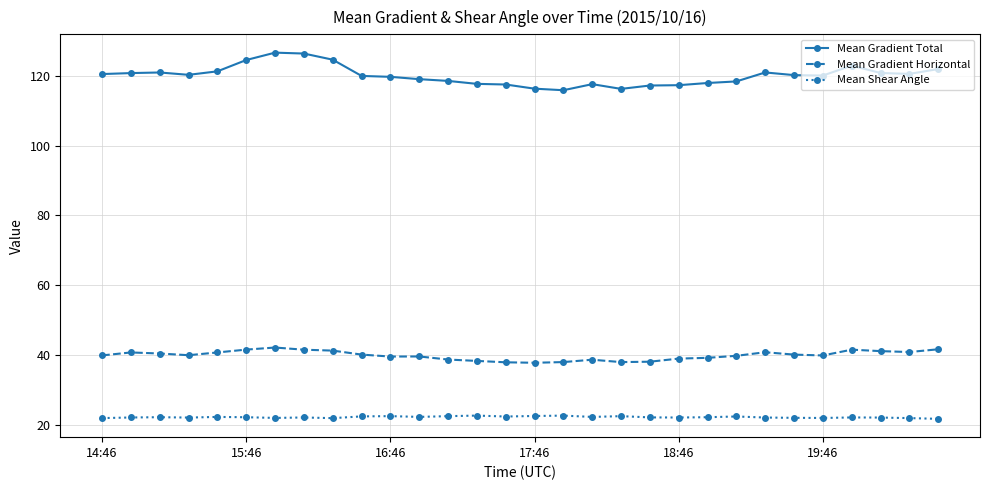

Count the number of categories in the chart.

30